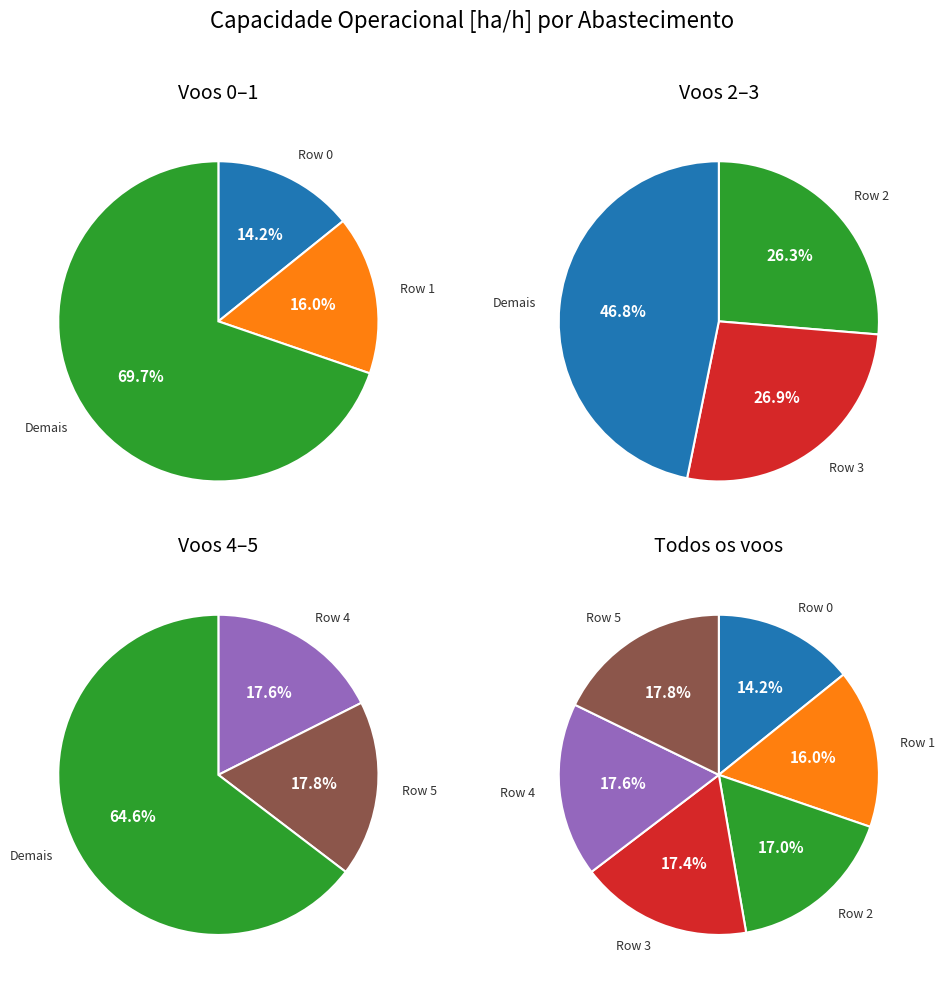

The 5 slice represents 28% of the pie. True or false?

False